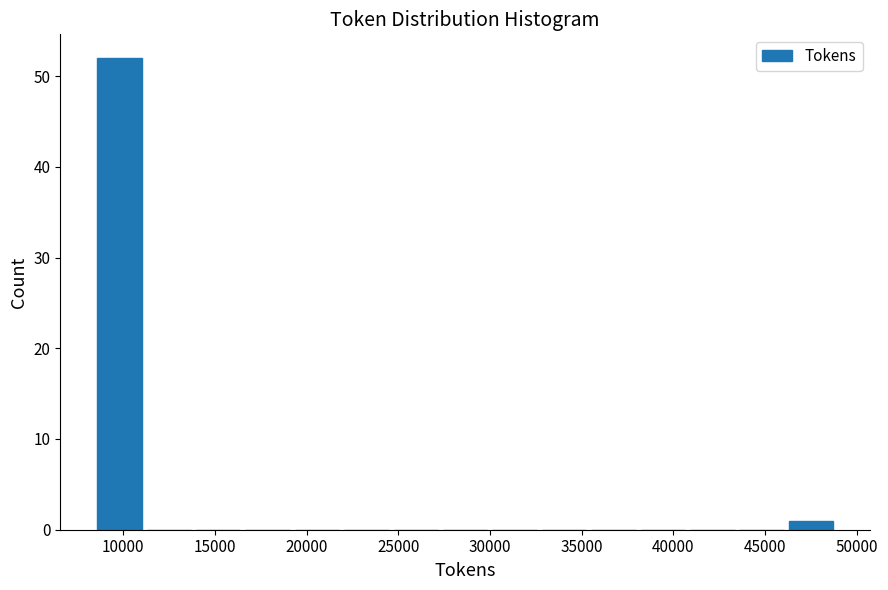

Reading left to right, transcribe this chart: for each bar, give the range it covers on the x-axis and its height. Neither the bar edges nor the heights are printed on the chart, so give them approximately, as read against the axes.

8500 to 11000: 52
11000 to 14000: 0
14000 to 16500: 0
16500 to 19000: 0
19000 to 22000: 0
22000 to 24500: 0
24500 to 27500: 0
27500 to 30000: 0
30000 to 32500: 0
32500 to 35500: 0
35500 to 38000: 0
38000 to 41000: 0
41000 to 43500: 0
43500 to 46000: 0
46000 to 49000: 1